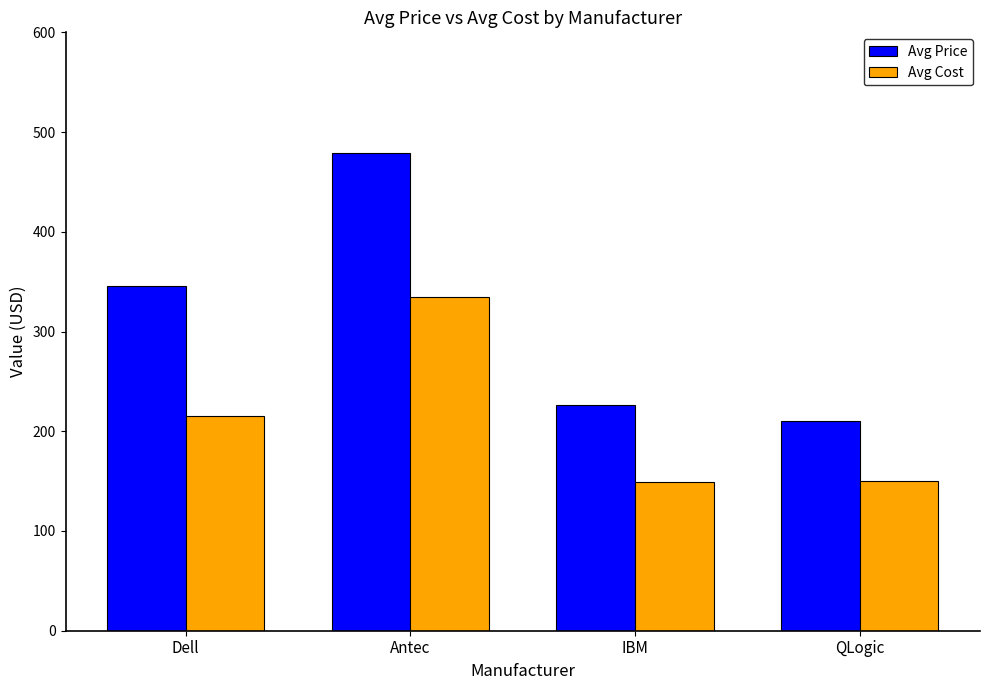

Which series changed the most between Antec and IBM?

Avg Price